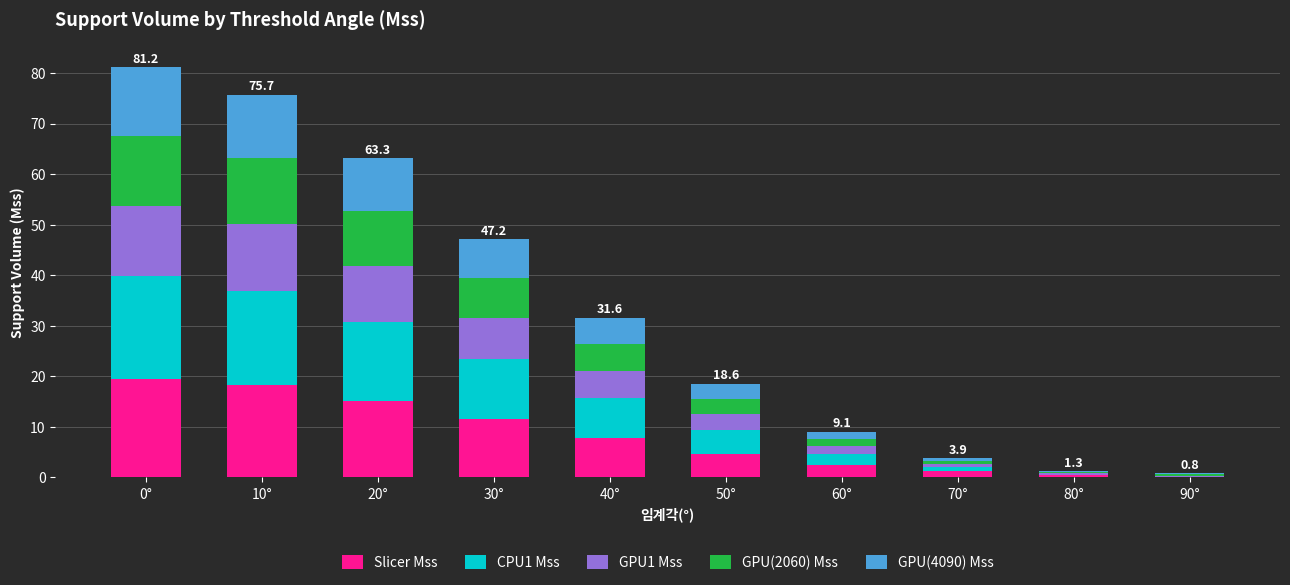

Is it true that Slicer Mss equals 0.1 at 90°?

True